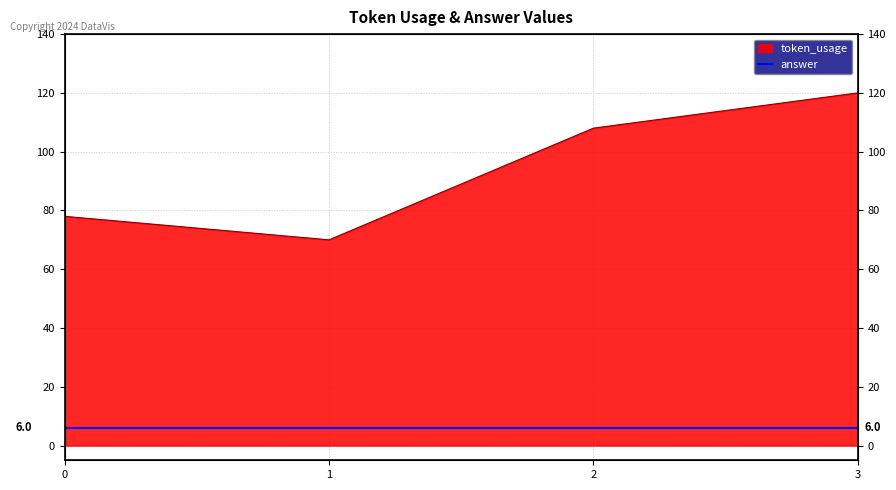

What is the change in value from 2 to 3?

+12